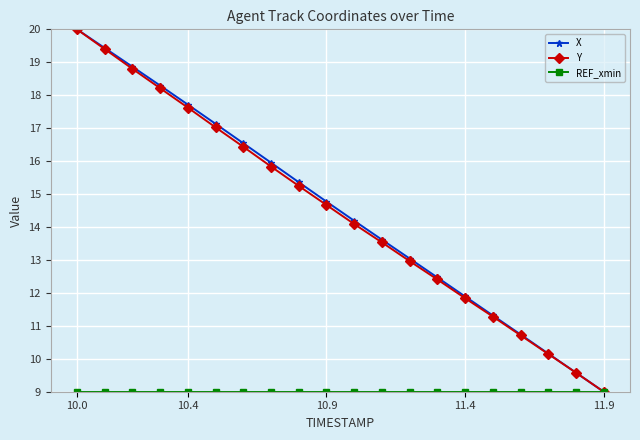

True or false: X has more than 0 interior local peaks.

False